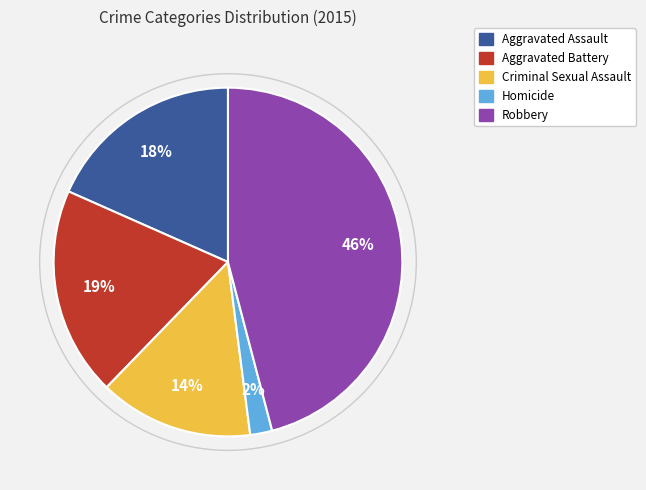

Rank the categories by value from highest to lowest.

Robbery, Aggravated Battery, Aggravated Assault, Criminal Sexual Assault, Homicide